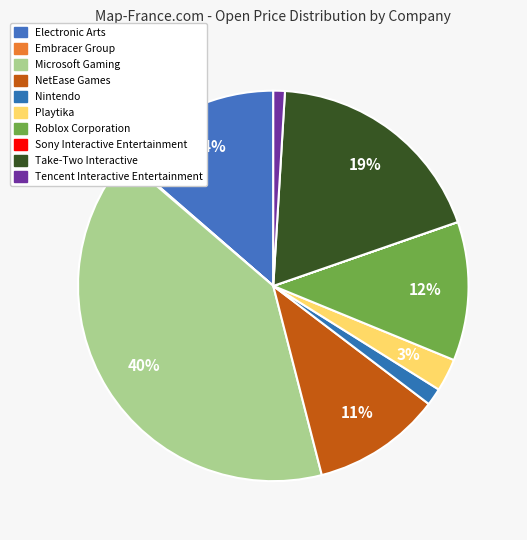

Is it true that Nintendo is 1% of the pie?

True